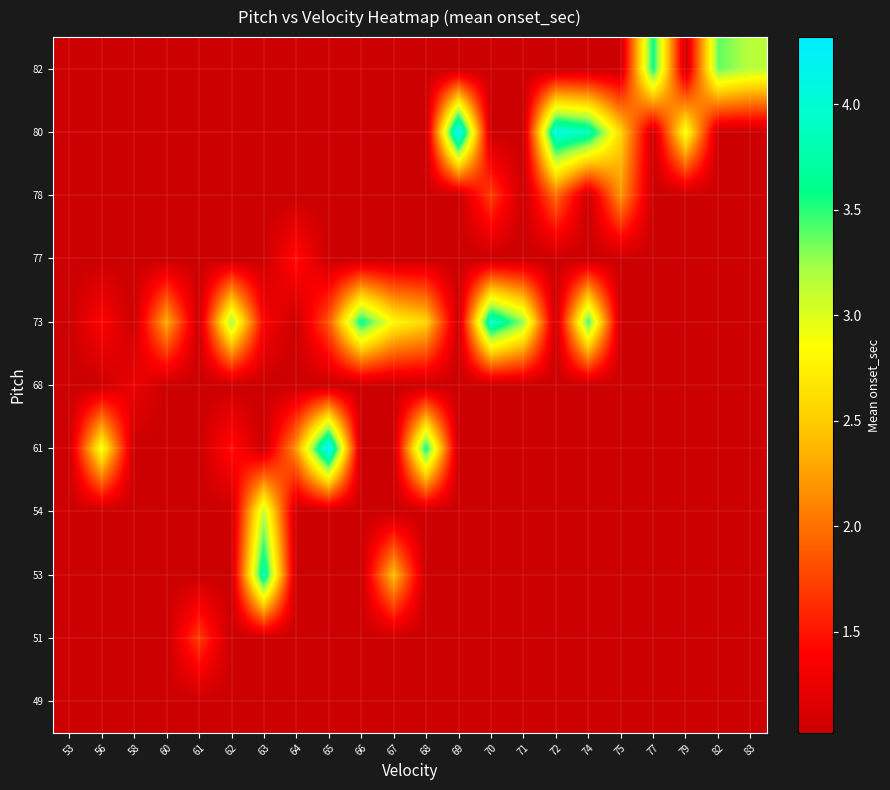

What is the total value across all series at 69?

14.5